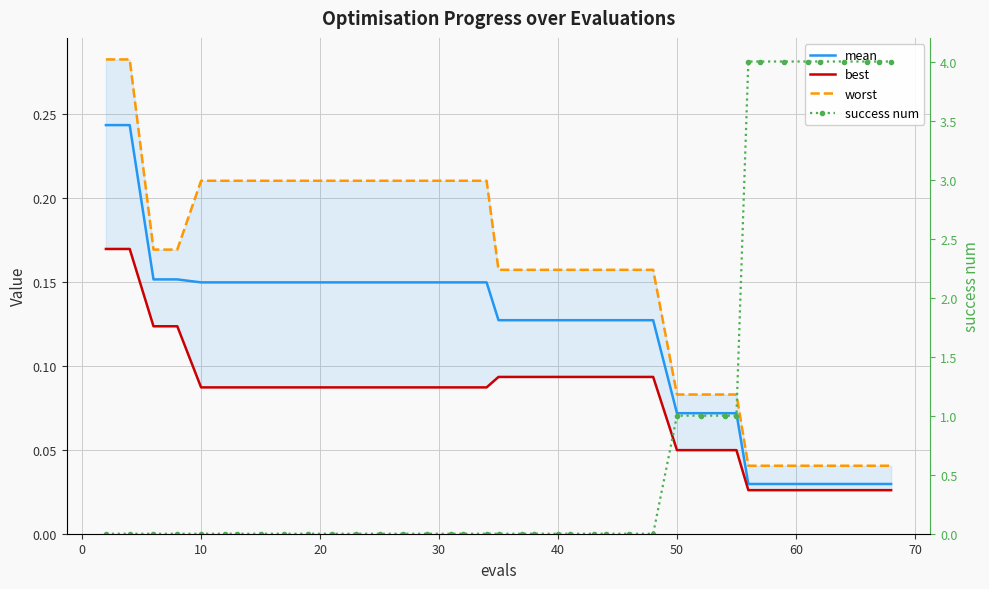

Which series has the largest total across all categories?

success num